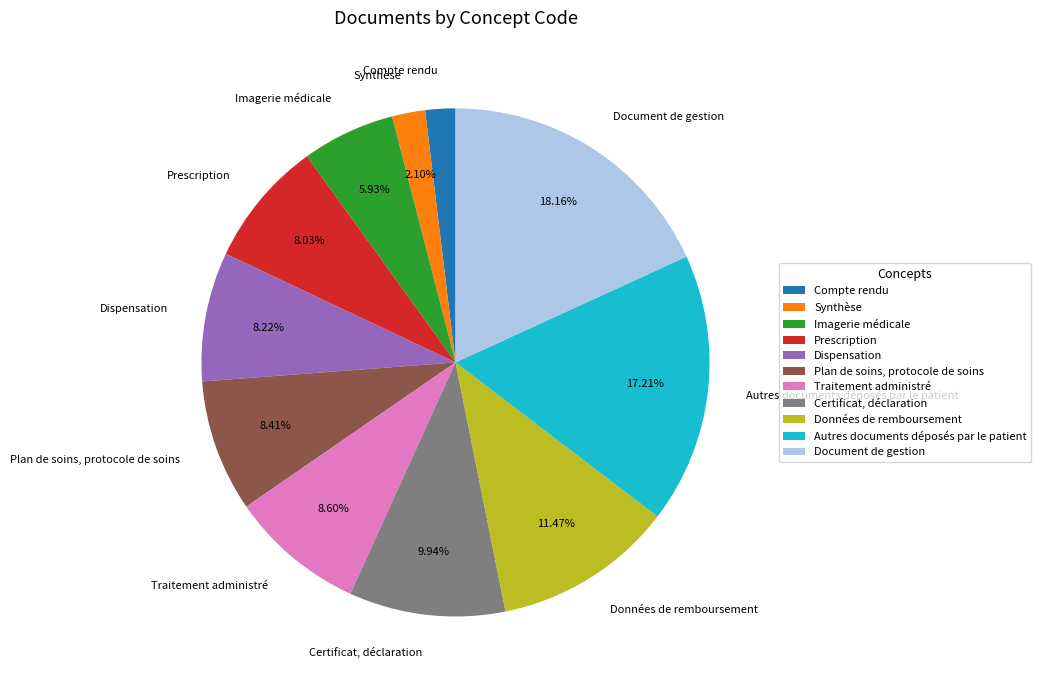

Which category has the biggest portion of the pie?

Document de gestion